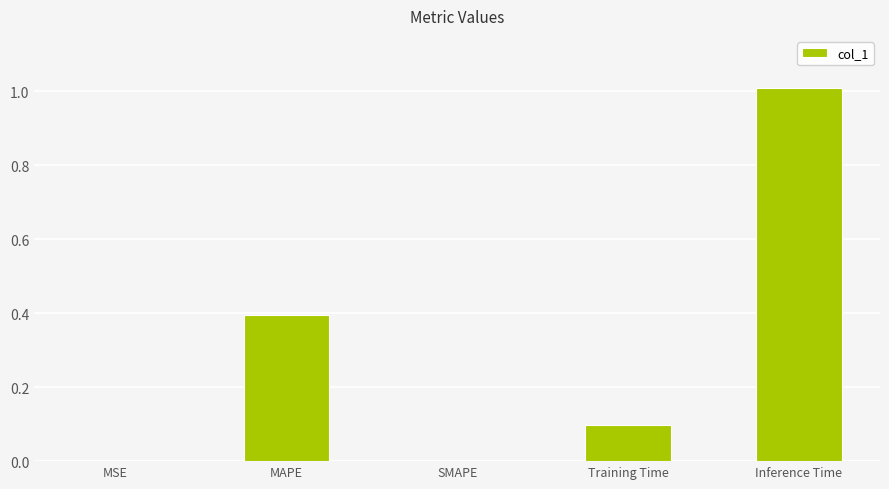

Read the value at Inference Time.

1.0